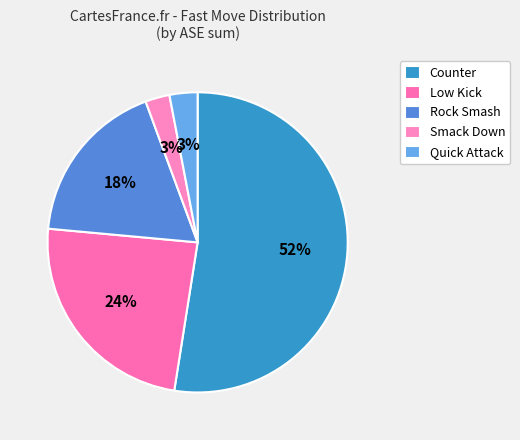

What percentage is the Smack Down slice, to the nearest percent?

3%